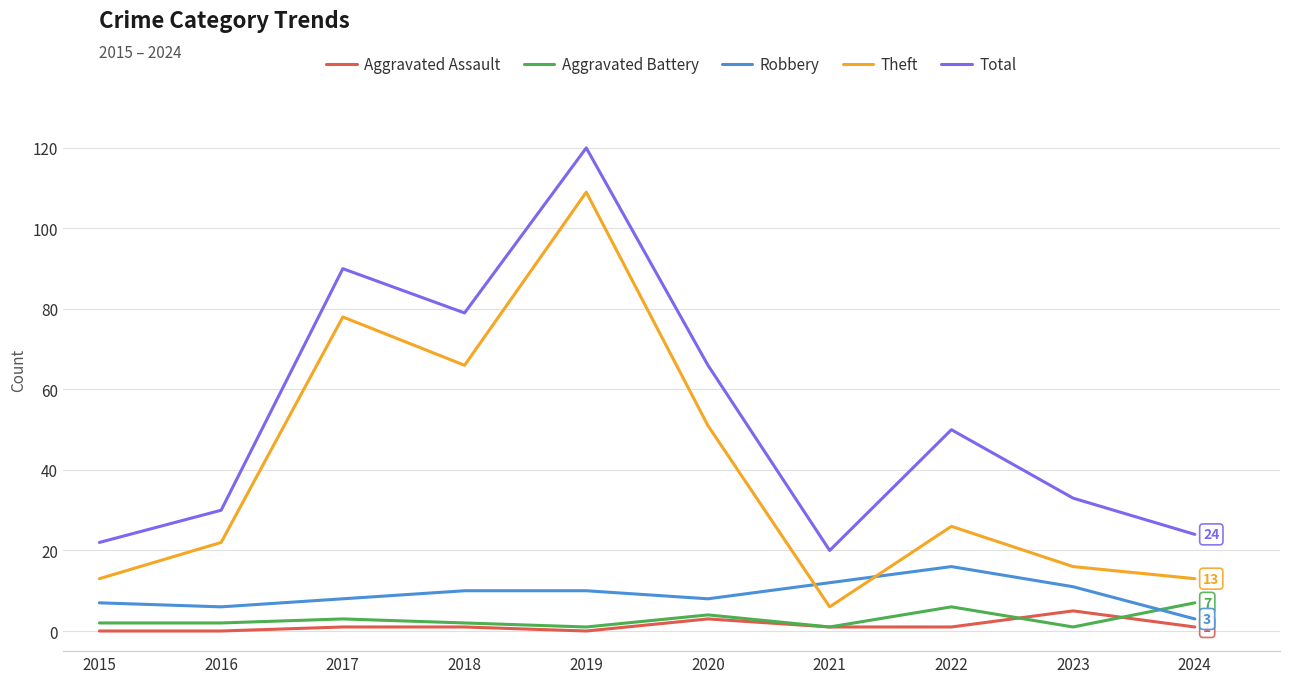

True or false: Robbery and Aggravated Battery cross at least once.

True